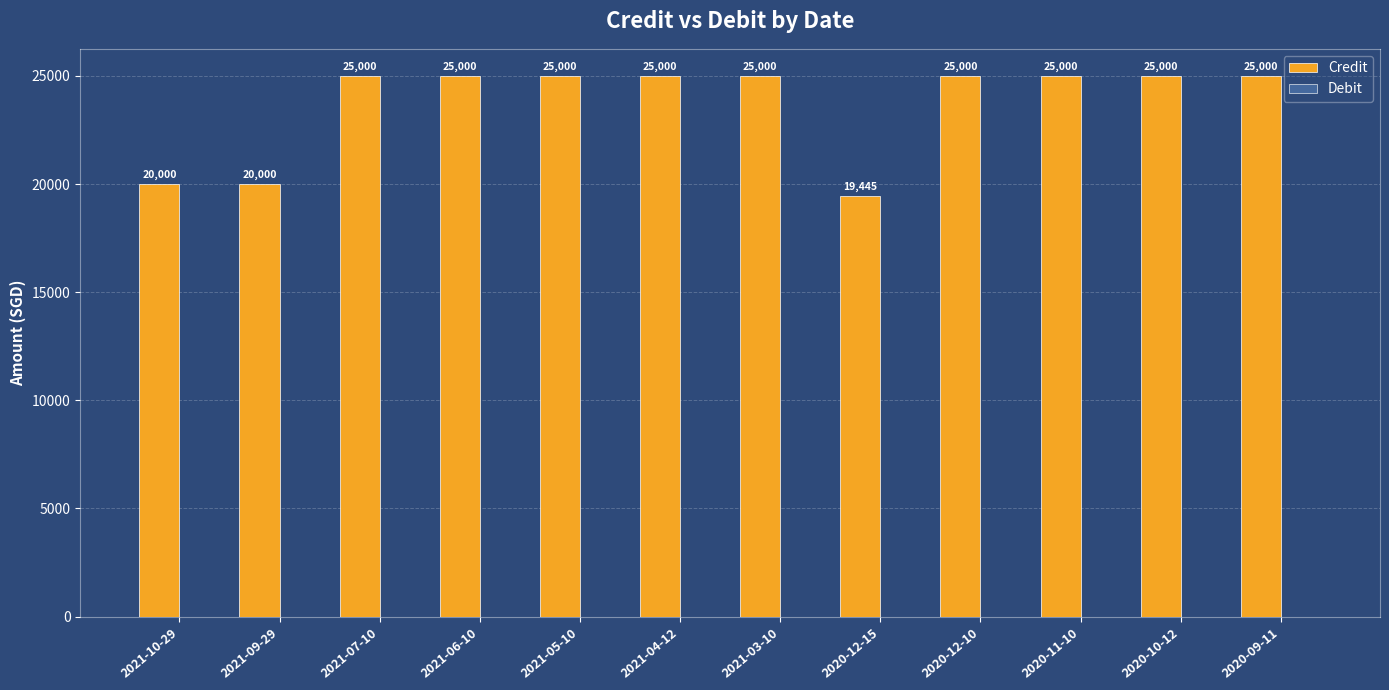

Between 2021-09-29 and 2020-09-11, which is larger?

2020-09-11